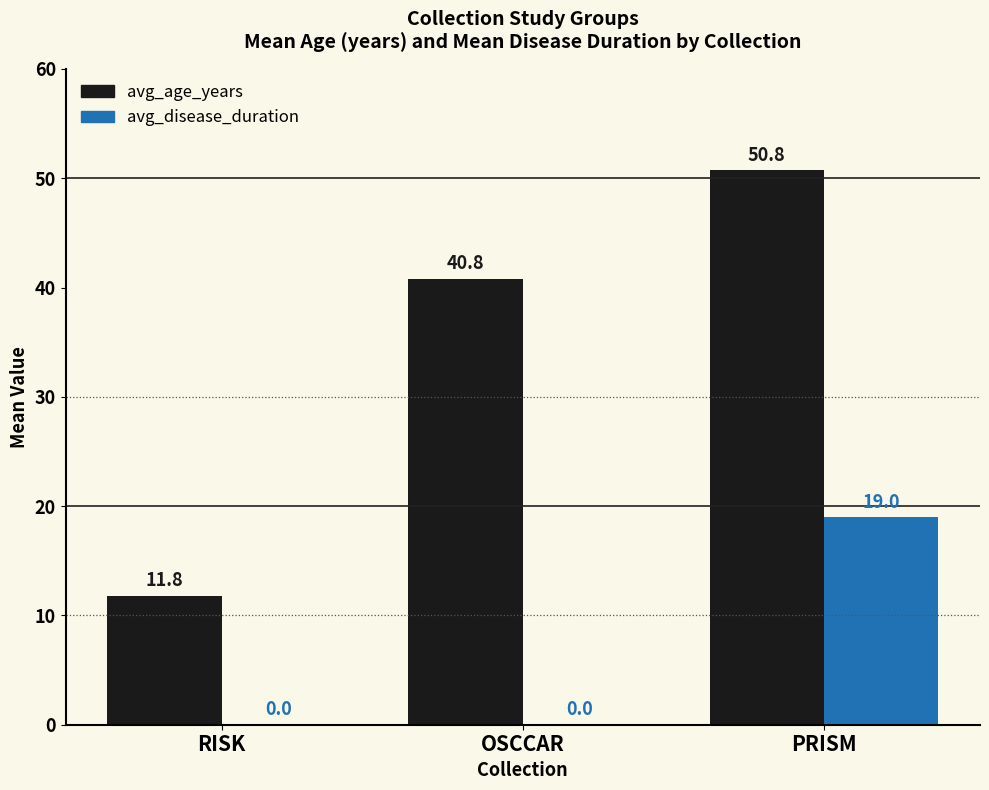

The avg_disease_duration series shows 0.0 at RISK. True or false?

True